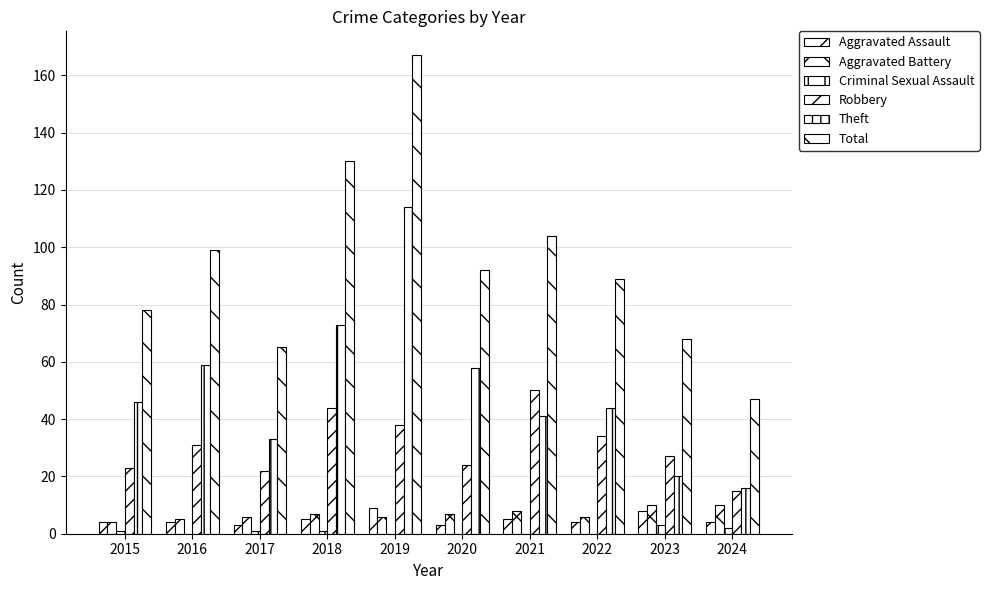

List the series in order of their peak value, highest first.

Total, Theft, Robbery, Aggravated Battery, Aggravated Assault, Criminal Sexual Assault